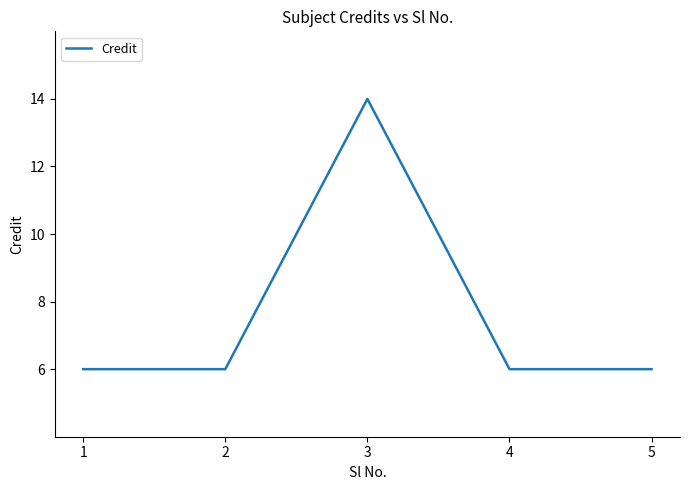

What is the smallest value displayed?

6